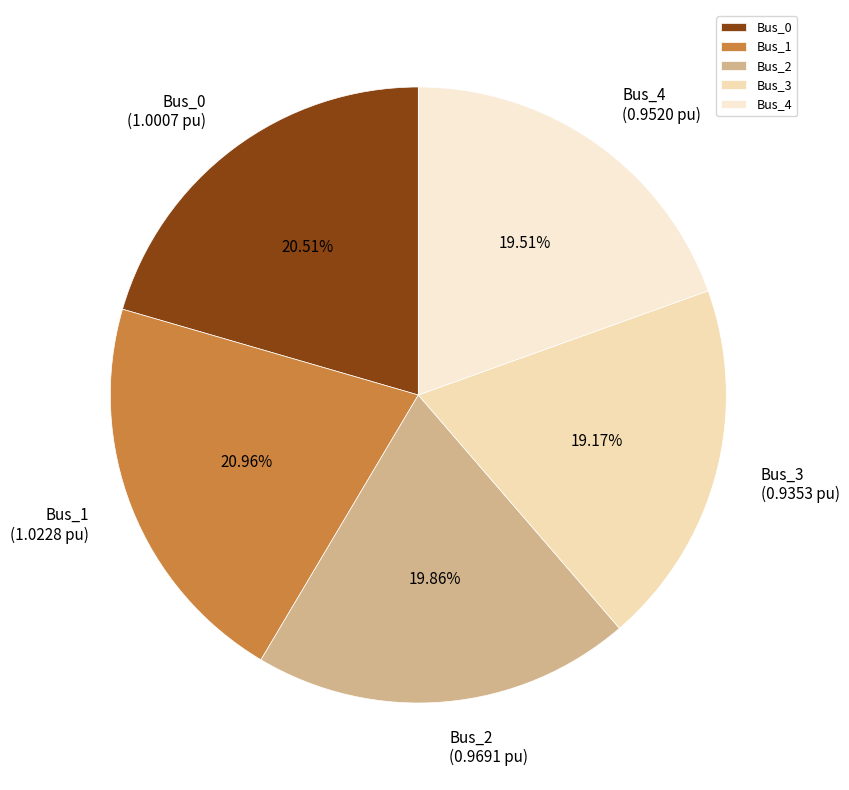

Is the sum of Bus_3 and Bus_0 greater than half?

No